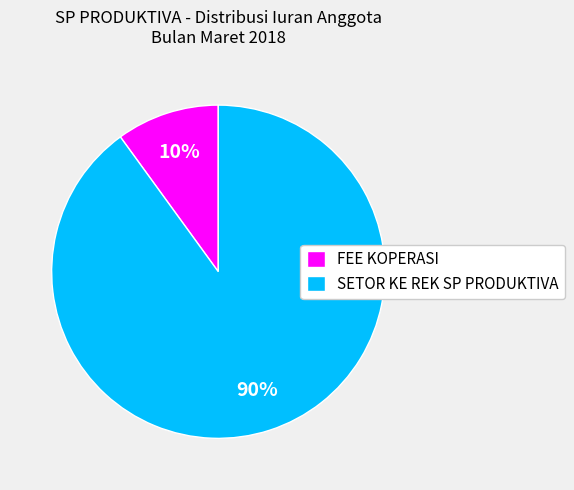

To the nearest percent, what percentage of the pie is SETOR KE REK SP PRODUKTIVA?

90%